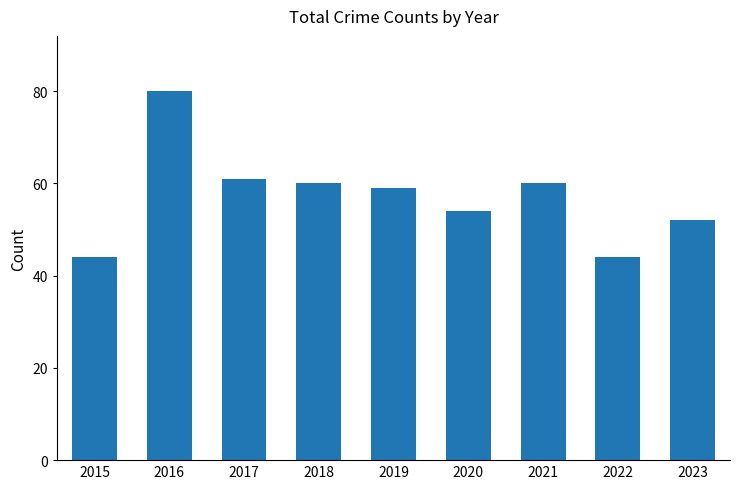

Reading right to left, extract all data points from this chart.

52	44	60	54	59	60	61	80	44